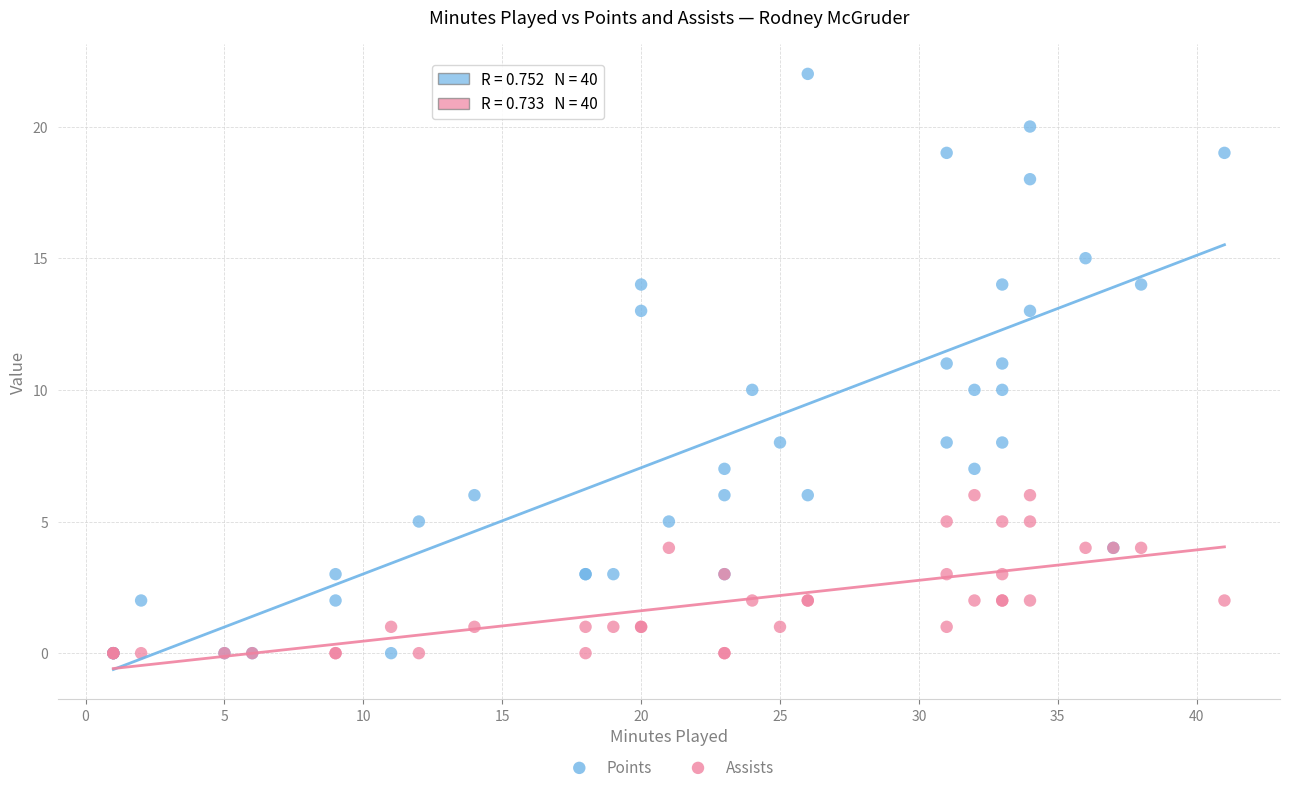

Which series has the largest Y range (max minus min)?

Points